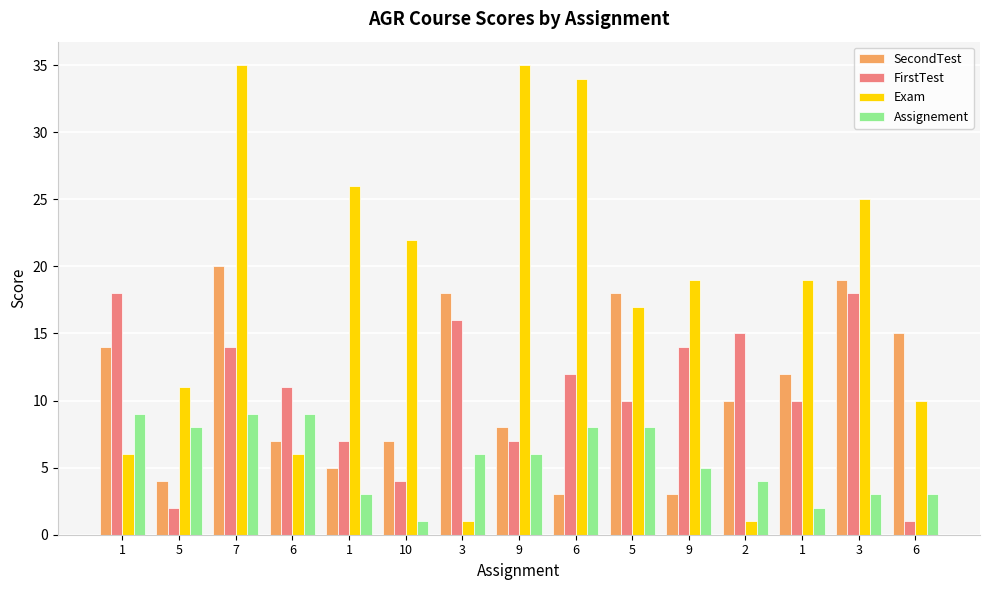

What is the label of the 14th bar from the right?

5